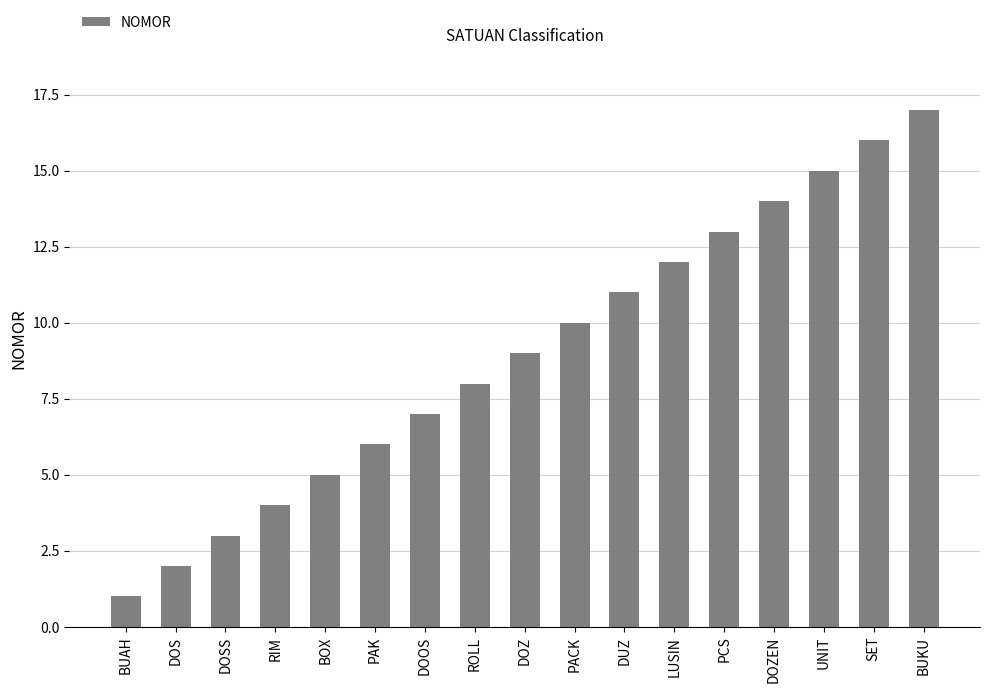

List the labels in order of value, smallest first.

BUAH, DOS, DOSS, RIM, BOX, PAK, DOOS, ROLL, DOZ, PACK, DUZ, LUSIN, PCS, DOZEN, UNIT, SET, BUKU